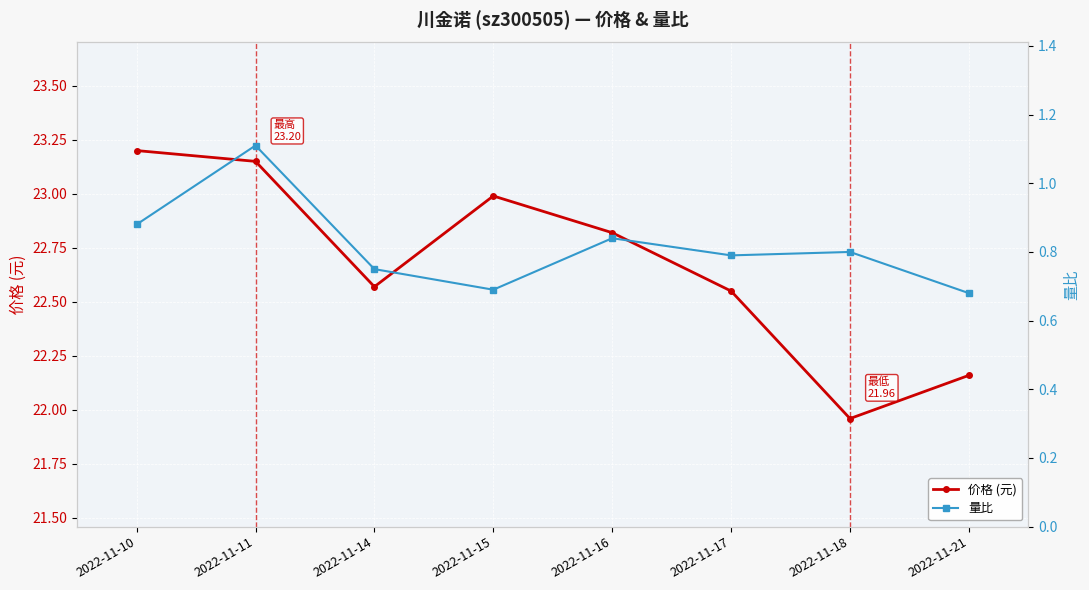

Reading left to right, transcribe all the data shown in this chart.

价格 (元): 2022-11-10=23.2	2022-11-11=23.1	2022-11-14=22.6	2022-11-15=23.0	2022-11-16=22.8	2022-11-17=22.6	2022-11-18=22.0	2022-11-21=22.2
量比: 2022-11-10=0.9	2022-11-11=1.1	2022-11-14=0.8	2022-11-15=0.7	2022-11-16=0.8	2022-11-17=0.8	2022-11-18=0.8	2022-11-21=0.7